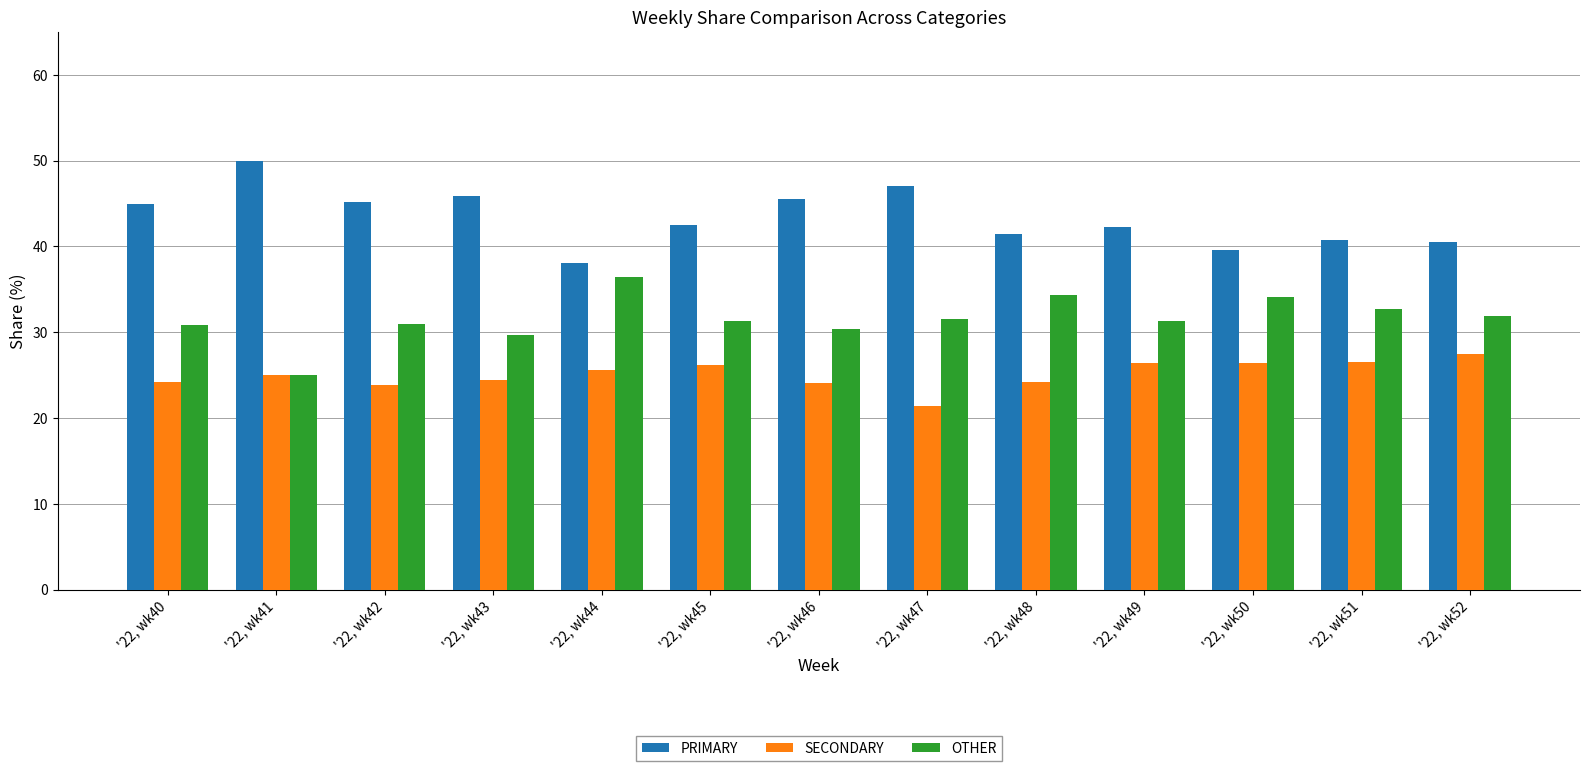

Does the chart contain any negative values?

No